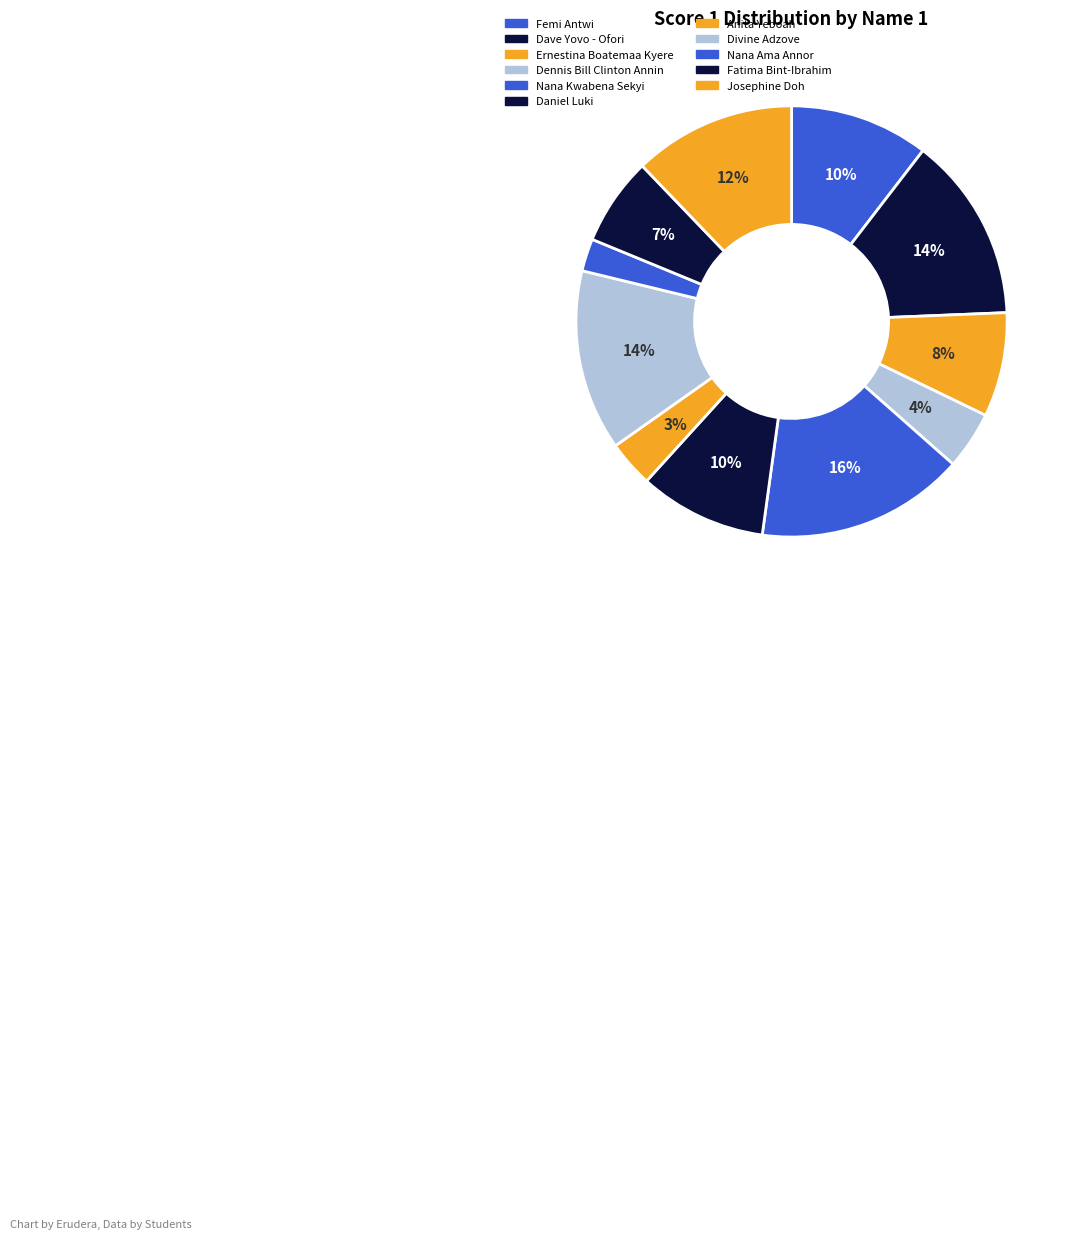

Combined, what portion of the pie is Nana Kwabena Sekyi and Dennis Bill Clinton Annin?

20.0%